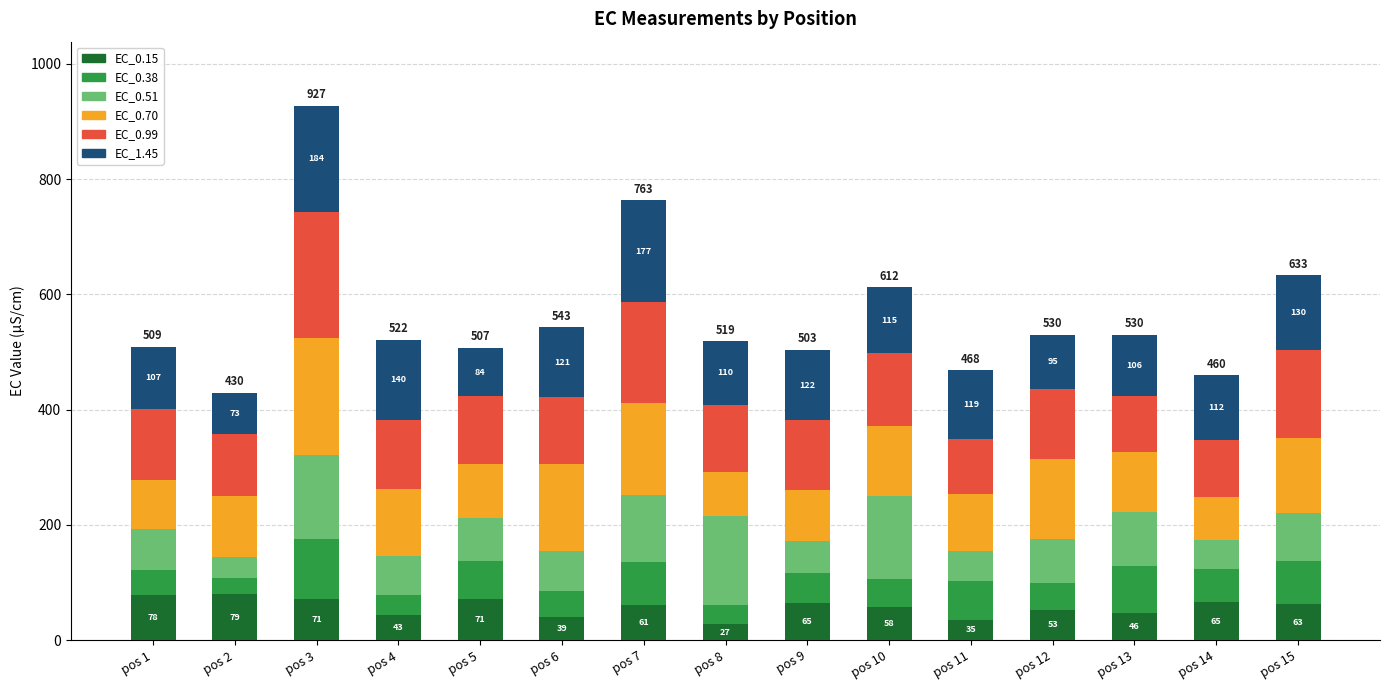

What is the maximum value for EC_0.15?

79.2